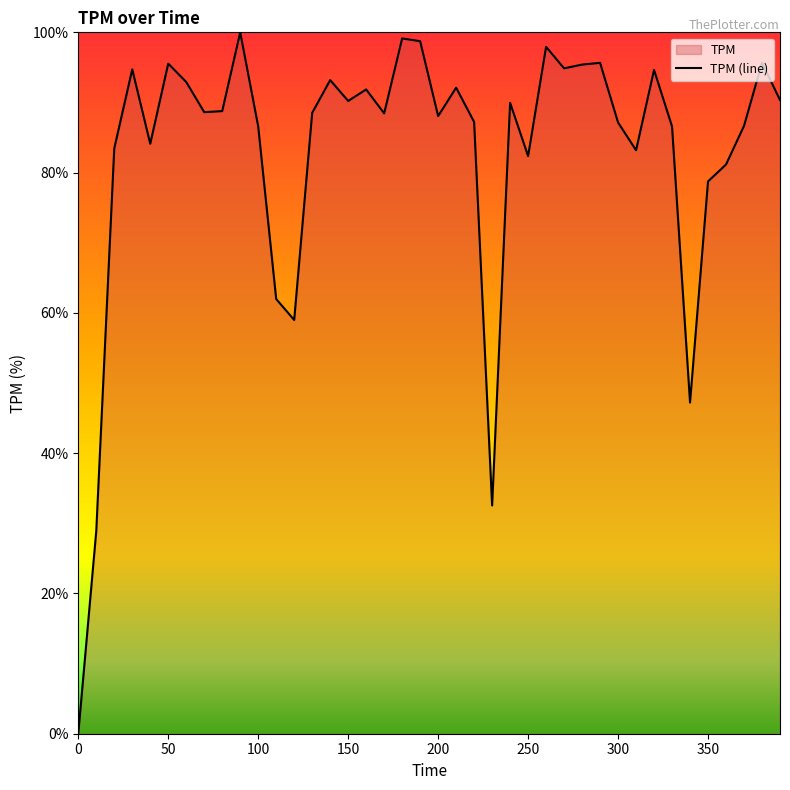

List the labels in order of value, smallest first.

0, 10, 230, 340, 120, 110, 350, 360, 250, 310, 20, 40, 330, 100, 370, 300, 220, 200, 170, 130, 70, 80, 240, 150, 390, 160, 210, 60, 140, 320, 30, 270, 280, 50, 290, 380, 260, 190, 180, 90